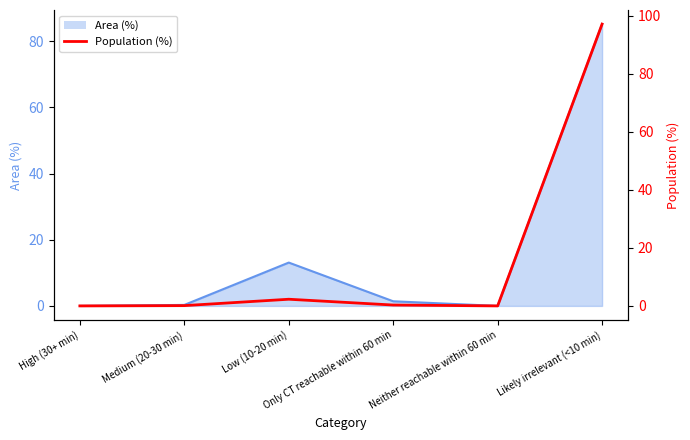

What position from the left is Low (10-20 min)?

3